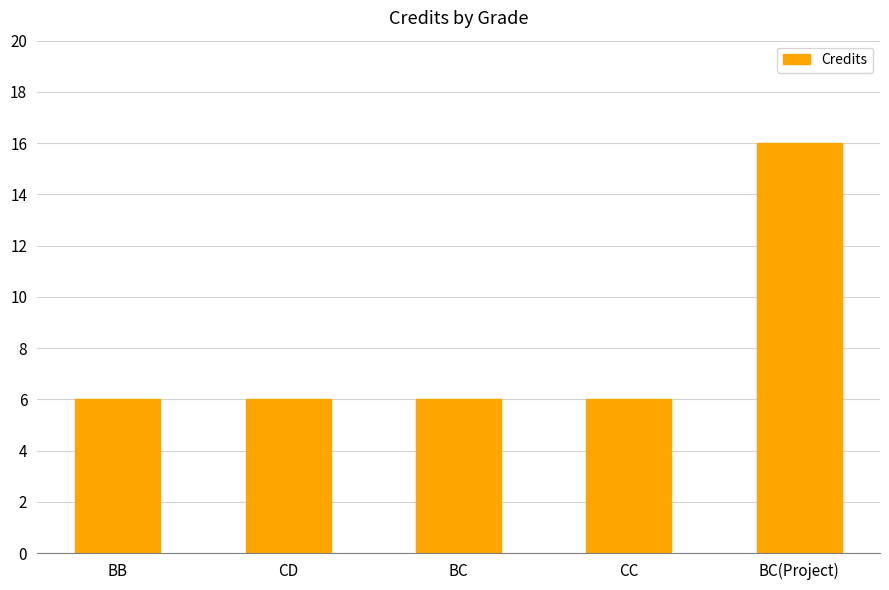

The chart shows a value of 9 at BC. True or false?

False